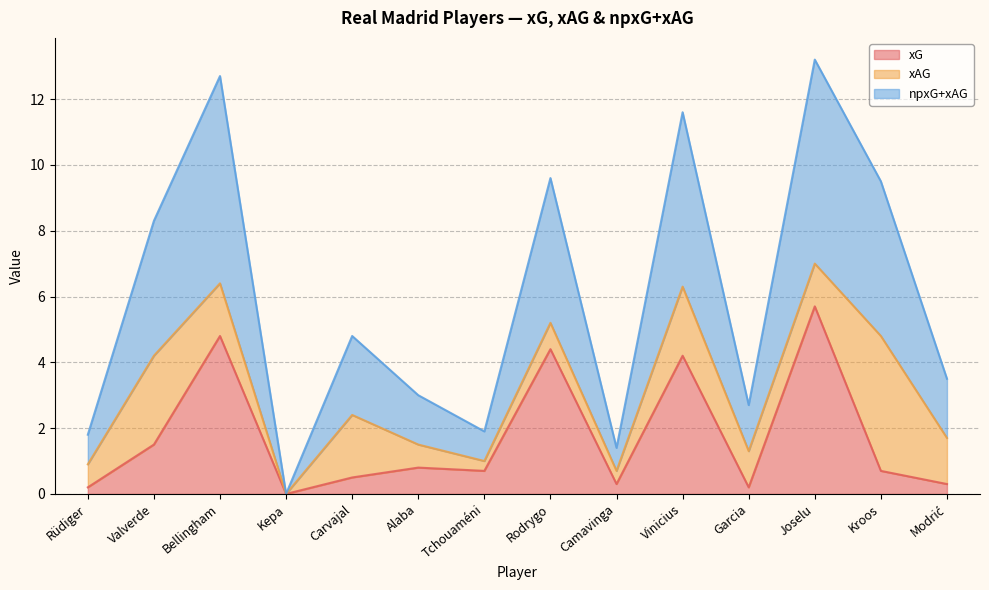

True or false: xG and npxG+xAG intersect in this chart.

False